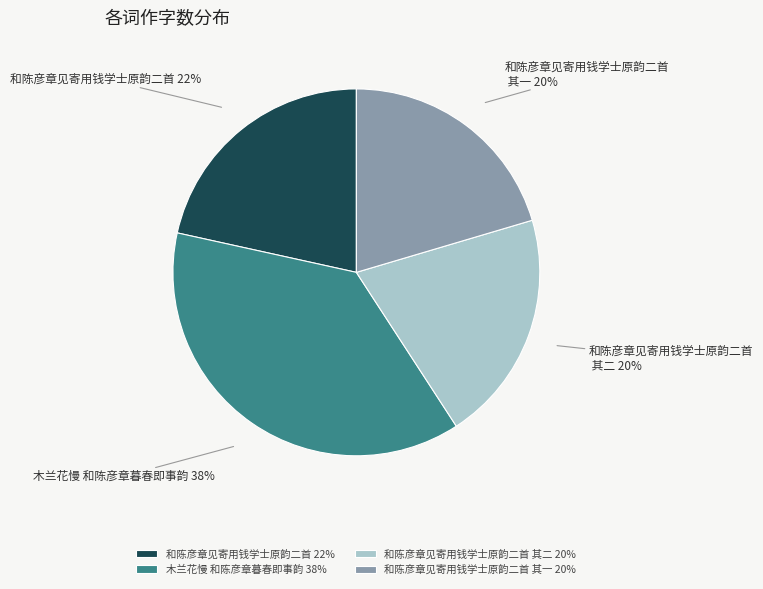

What percentage is the 木兰花慢 和陈彦章暮春即事韵 slice, to the nearest percent?

38%